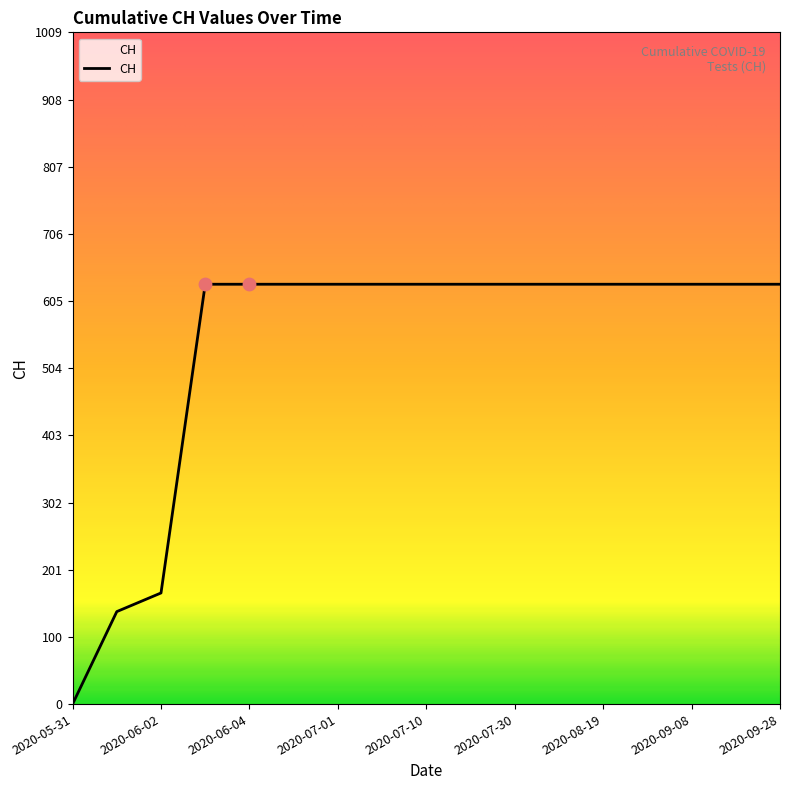

Does the chart have visible grid lines?

No